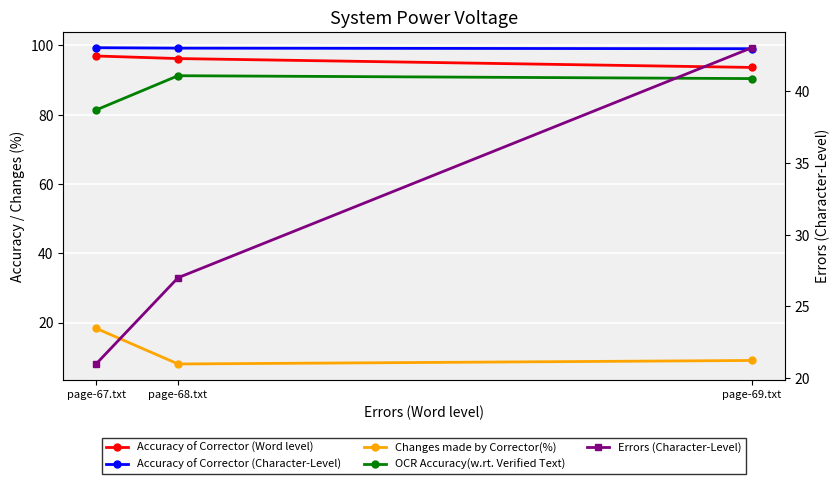

What is the spread (max minus min) of values at page-68.txt?

91.1